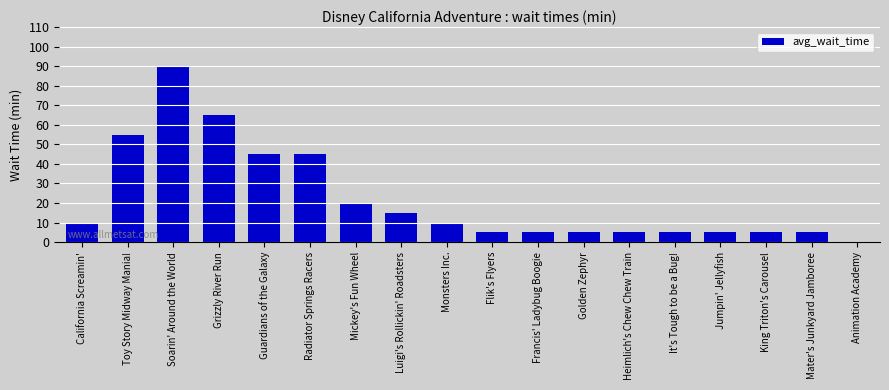

True or false: the data shows 9 at Golden Zephyr.

False